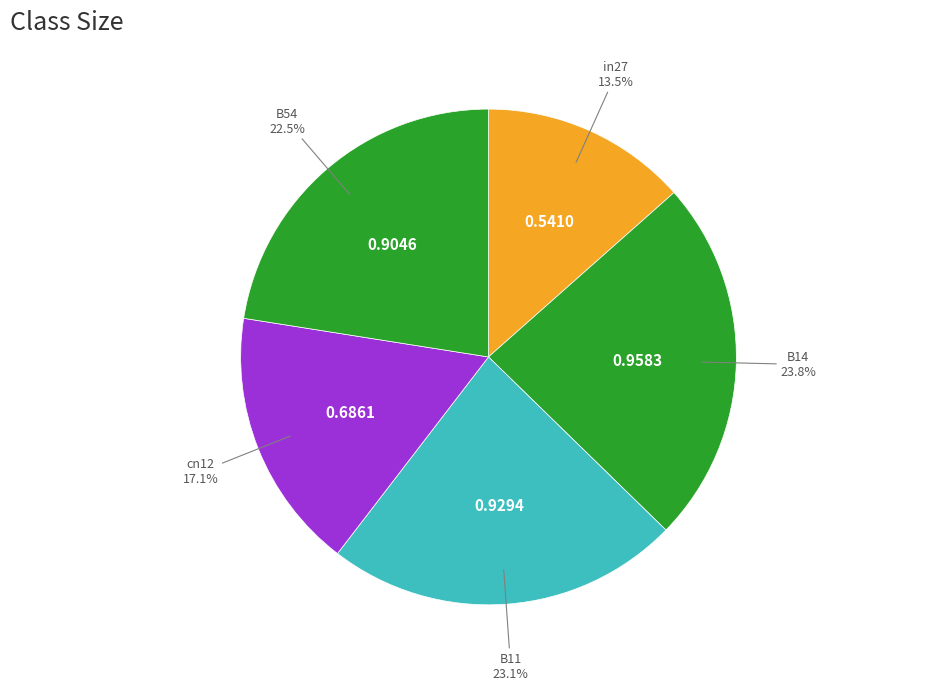

Count the number of slices in the pie.

5